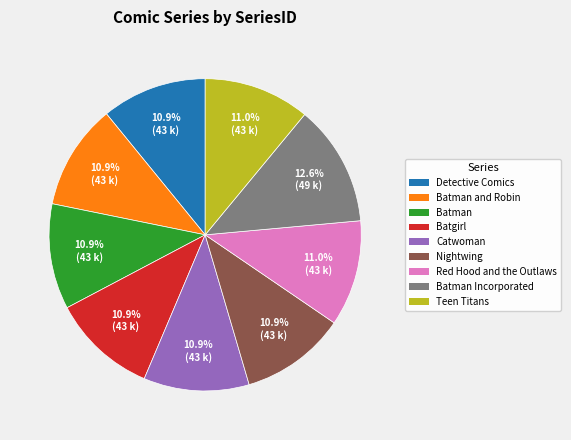

Does any single category account for the majority?

No